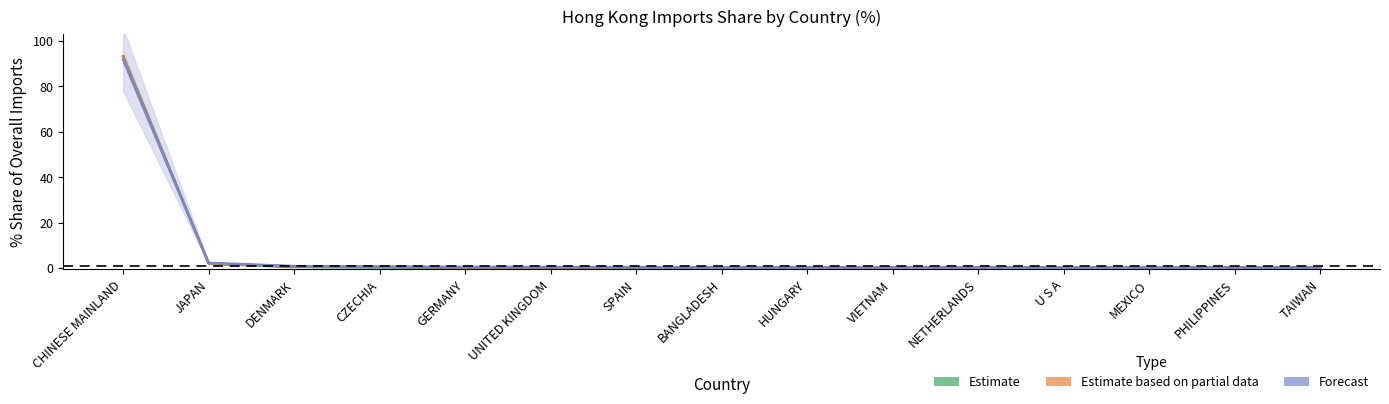

What is the label of the 11th point from the right?

GERMANY